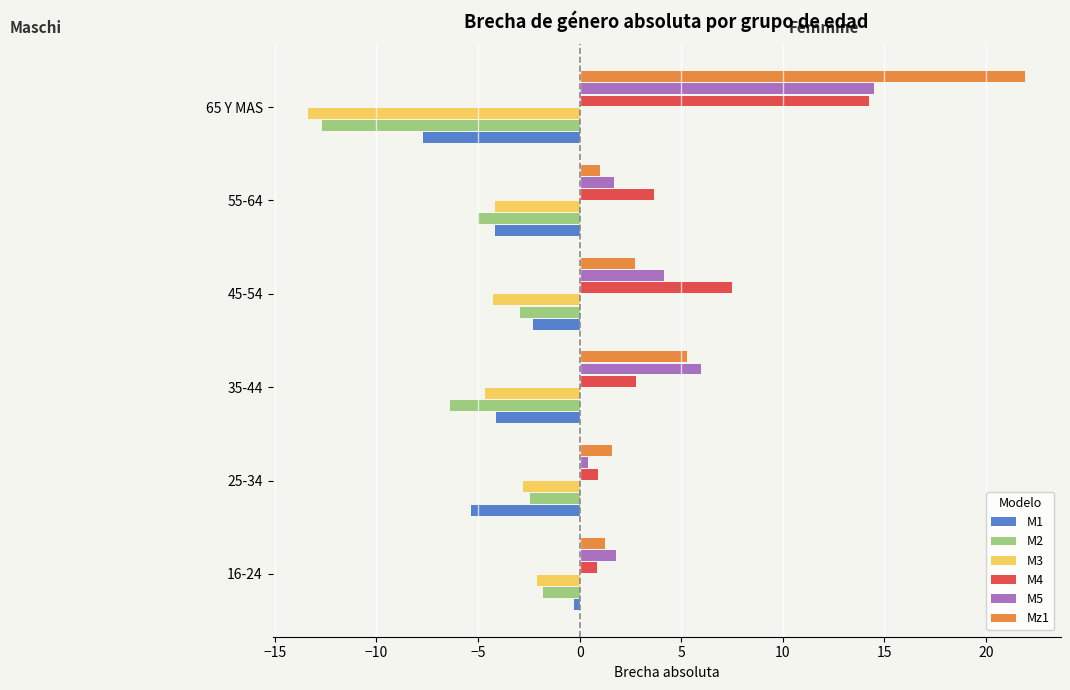

Where is M3 nearest to the value -7?

35-44